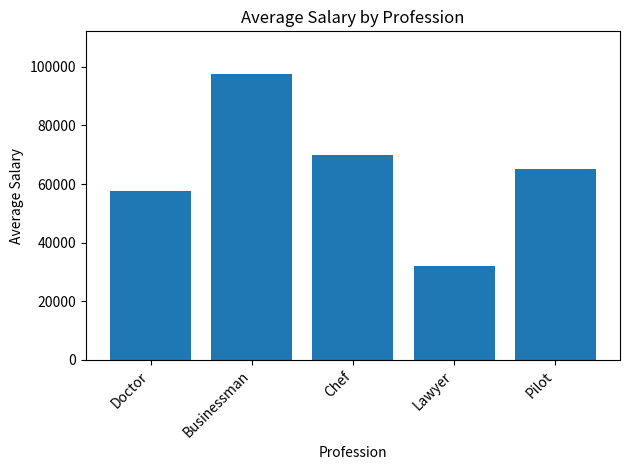

What is the value of the 1st bar from the left?

57500